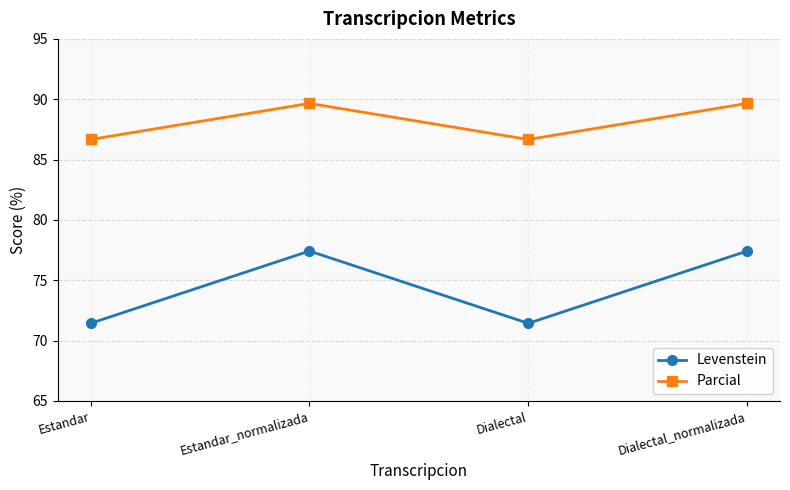

Reading left to right, extract all data points from this chart.

Levenstein: Estandar=71.4	Estandar_normalizada=77.4	Dialectal=71.4	Dialectal_normalizada=77.4
Parcial: Estandar=86.7	Estandar_normalizada=89.7	Dialectal=86.7	Dialectal_normalizada=89.7